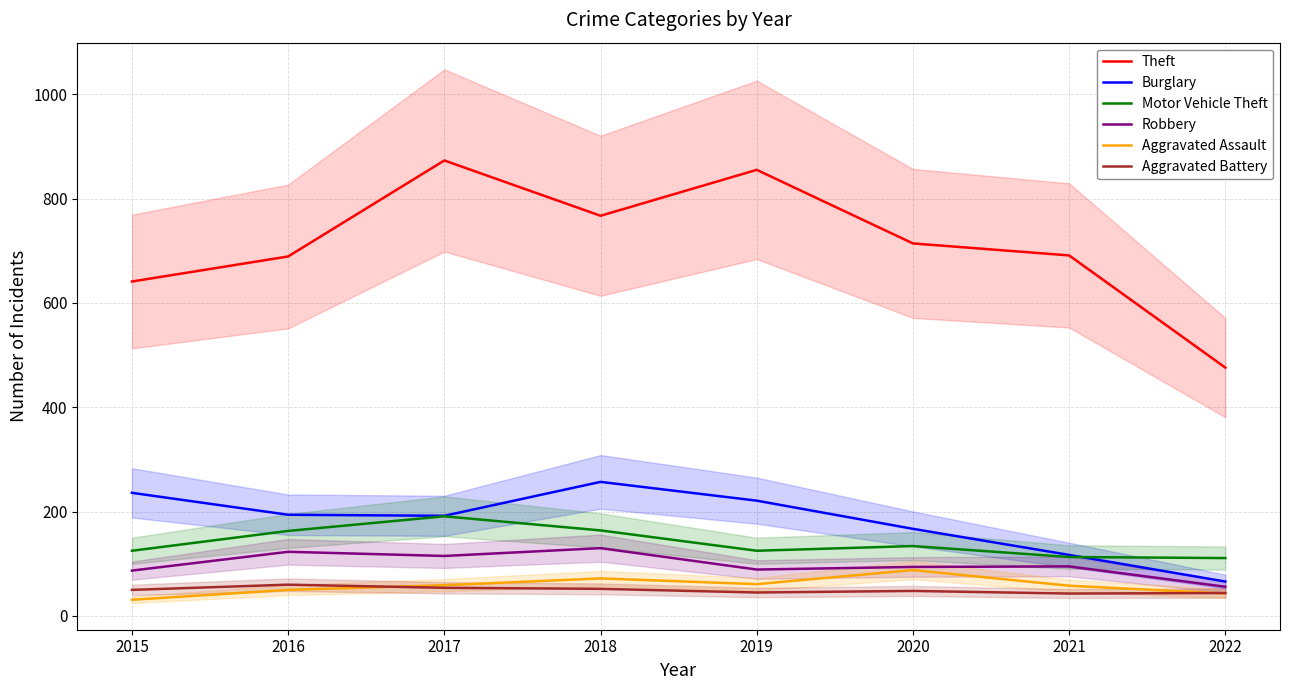

How many lines are shown in the chart?

6